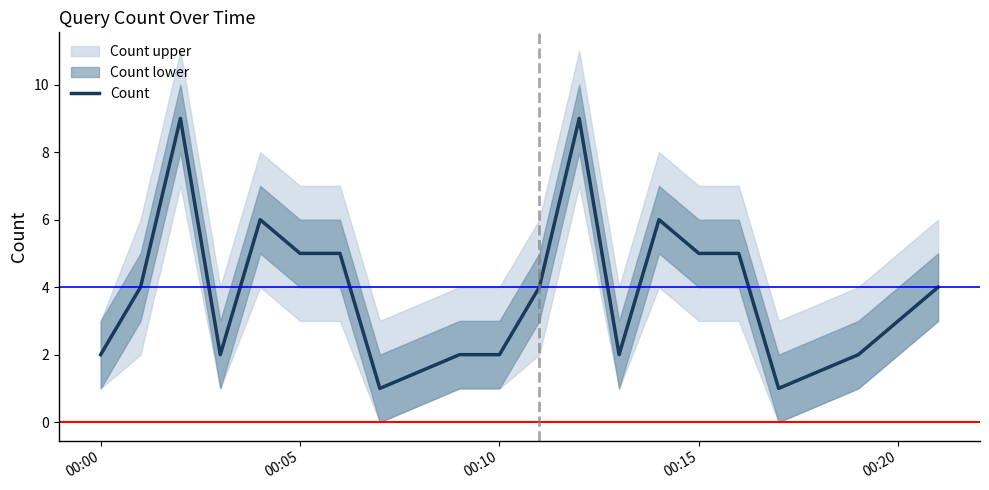

What is the label of the 1st point from the left?

00:00